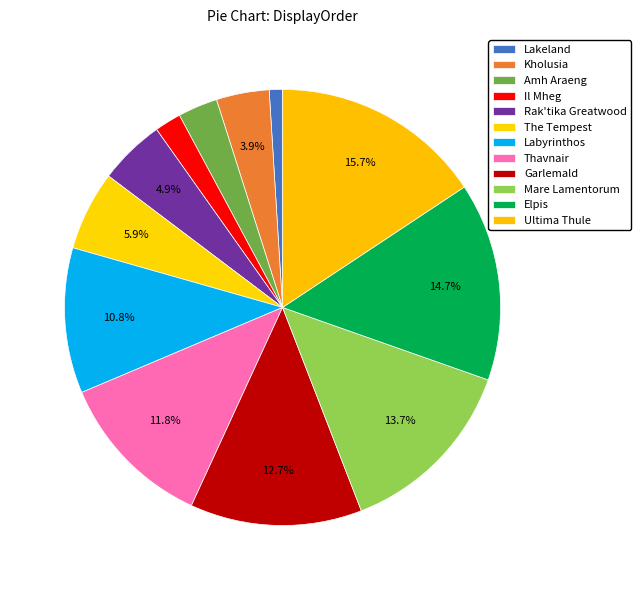

Is it true that Garlemald is 13% of the pie?

True